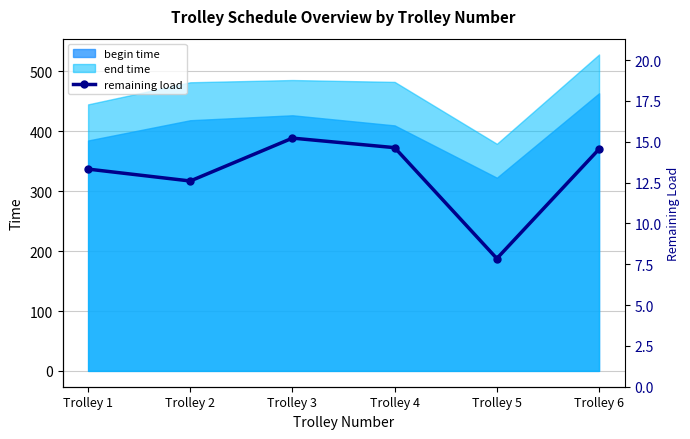

How many lines are shown in the chart?

1